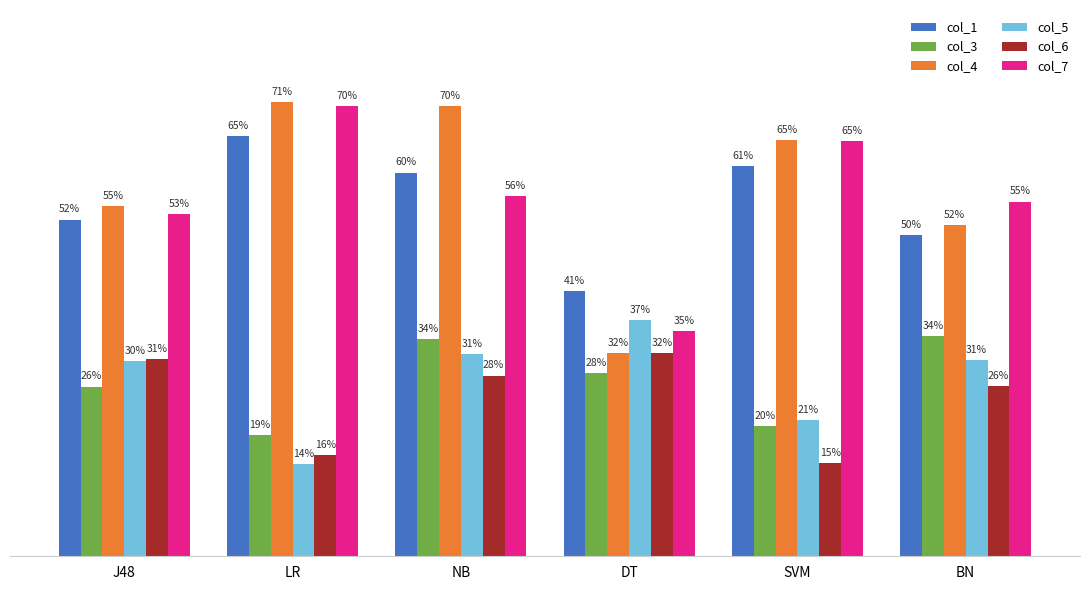

What is the label of the 3rd bar from the right?

DT